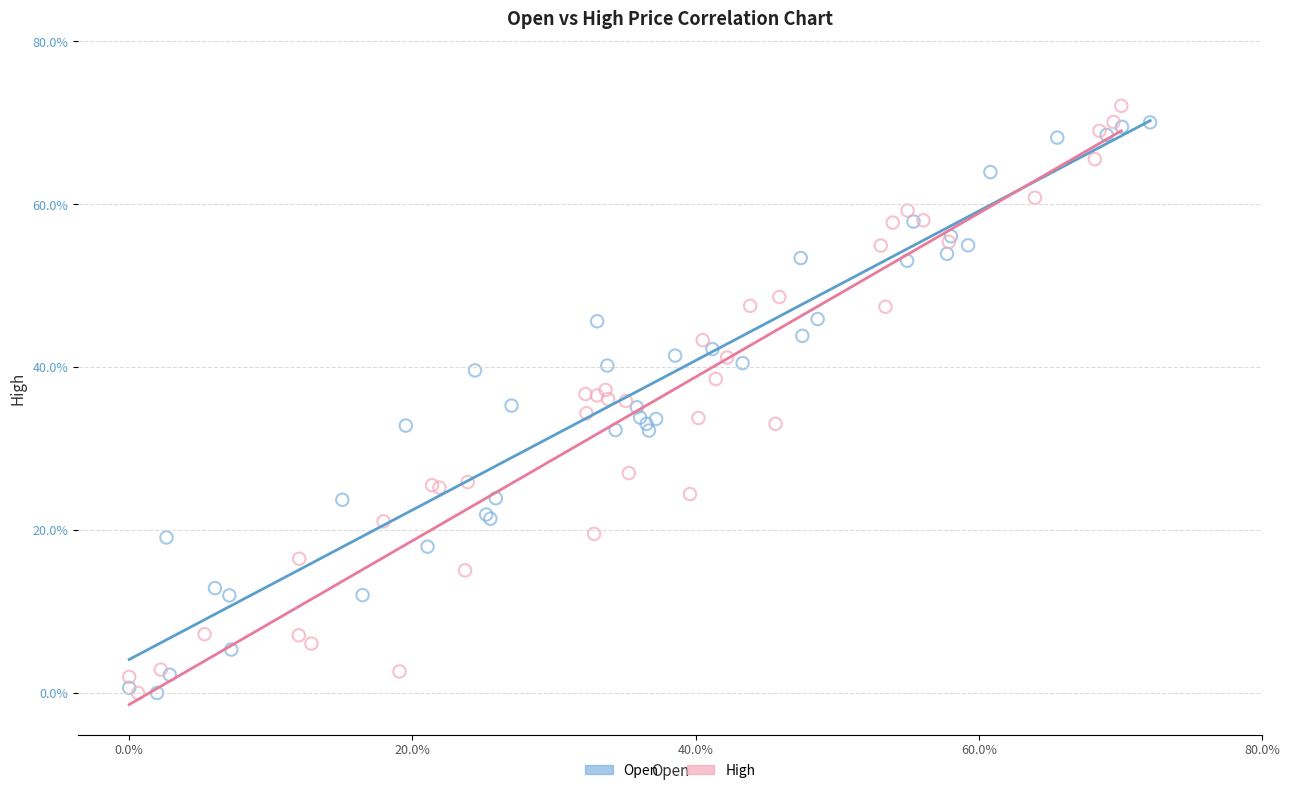

What are all the series names shown in the legend?

Open, High